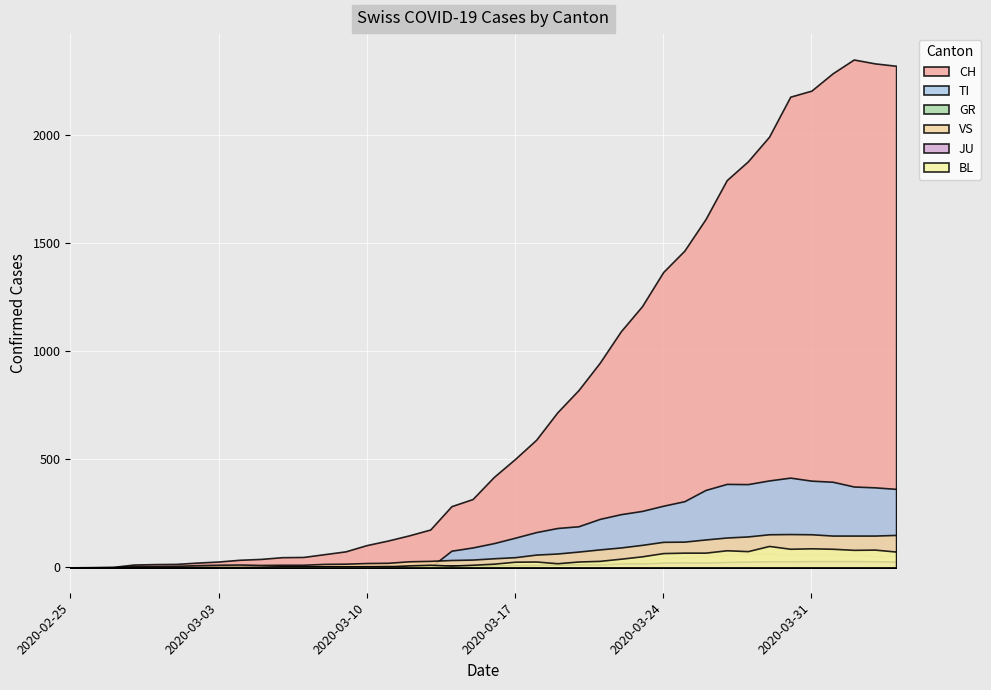

What is the value of the CH point at the 27th from the left?

1092